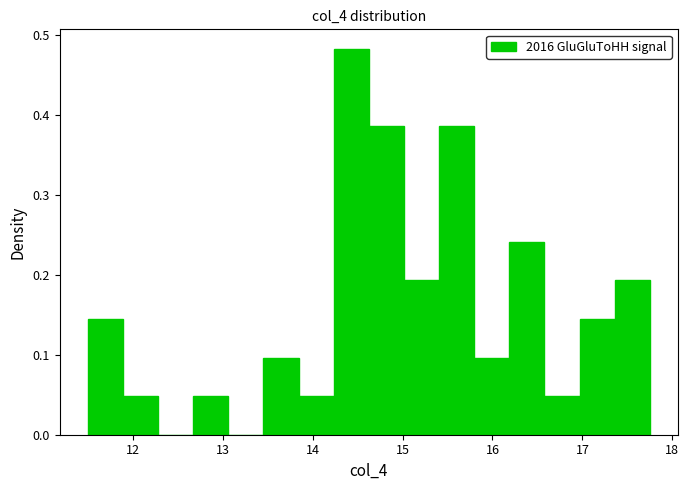

Read against the x-axis, roughly where is the centre of the tallest bar?

14.4